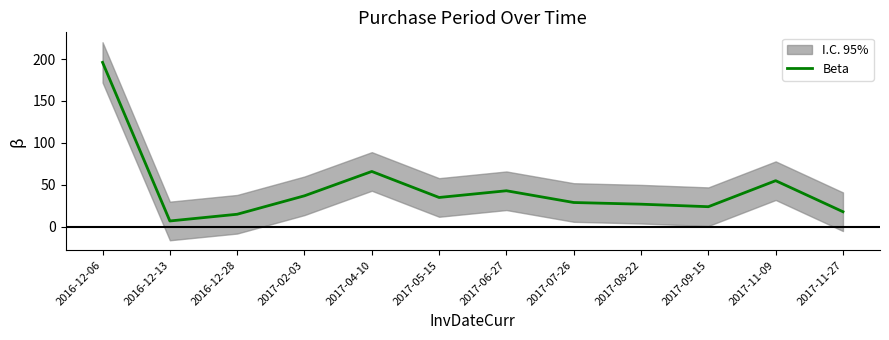

What is the change in value from 2016-12-28 to 2017-02-03?

+22